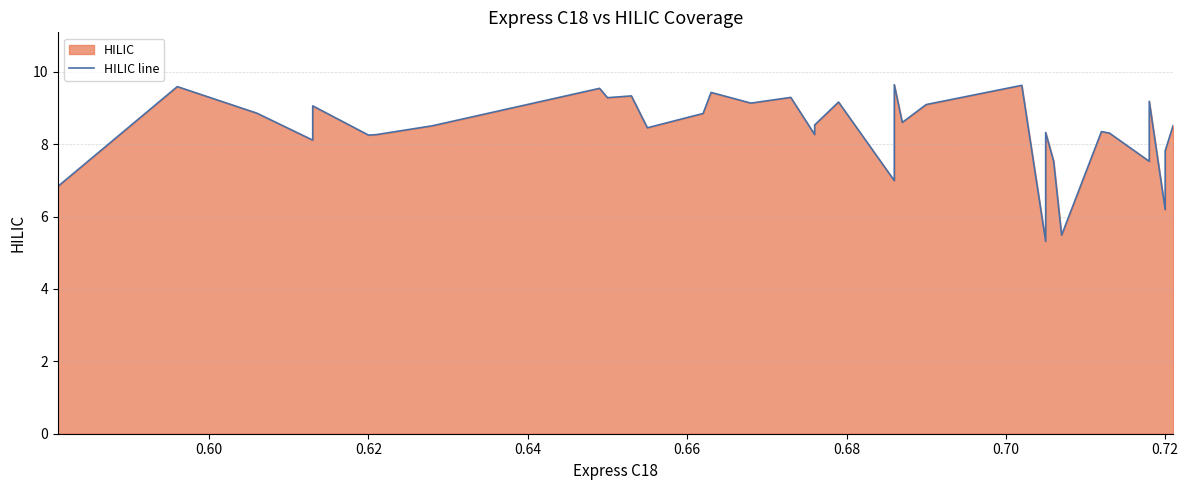

Reading left to right, what are all the values shown in this chart?

6.8	9.6	8.9	8.1	8.6	9.1	8.2	8.3	8.5	9.5	9.3	9.3	9.3	8.5	8.8	9.4	9.1	9.3	8.3	8.5	8.5	9.2	7.0	9.6	8.6	9.1	9.6	5.3	8.3	7.5	5.5	8.3	8.3	7.5	9.2	6.2	7.6	7.6	7.8	8.5